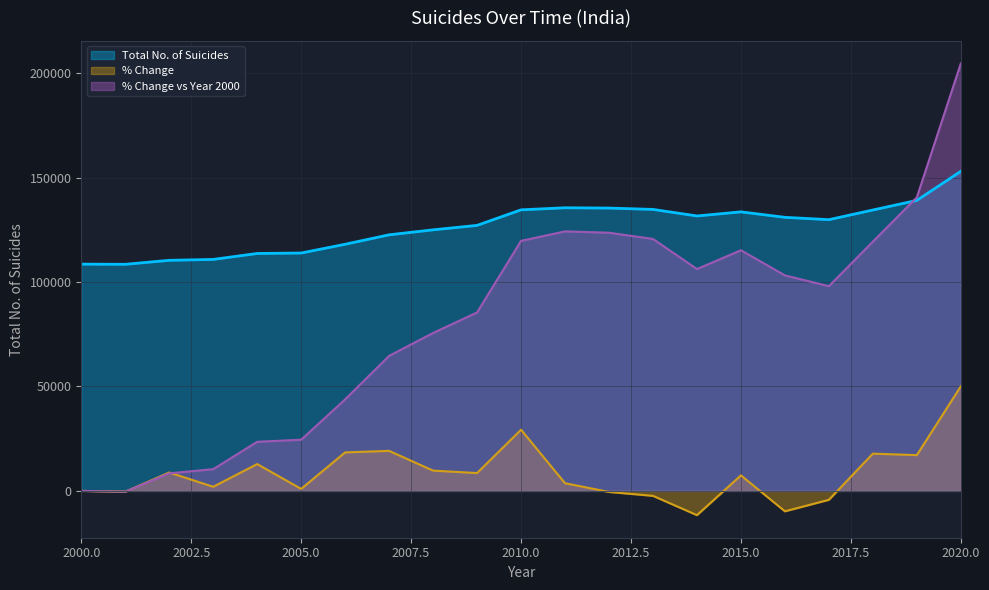

At which category does the chart reach its peak across all series?

2020